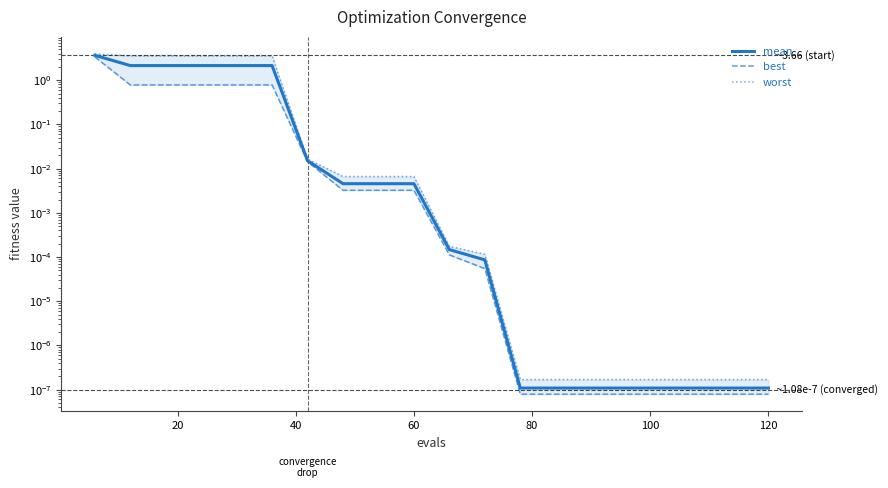

How many data points does each series have?

20